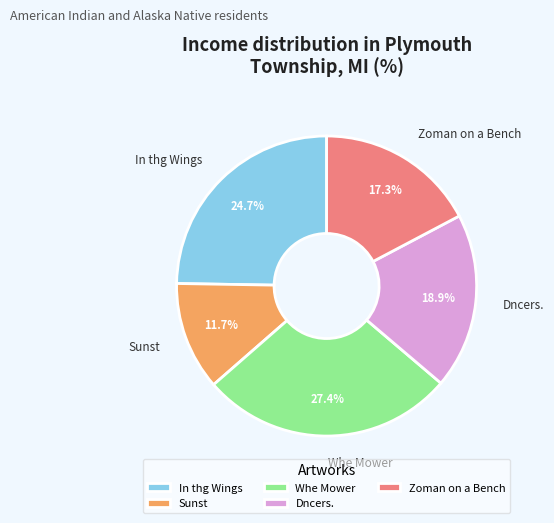

To the nearest percent, what percentage of the pie is Zoman on a Bench?

17%